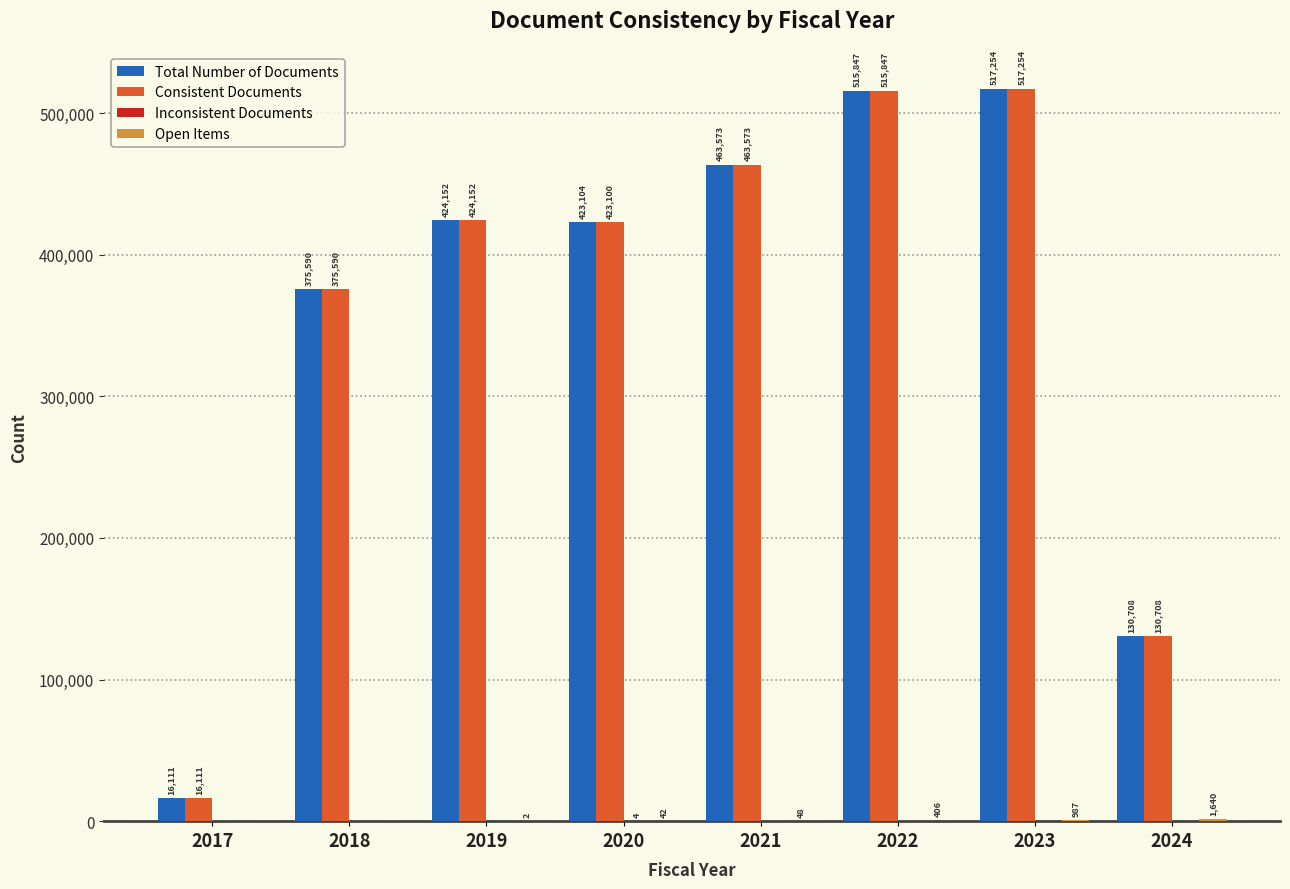

True or false: Total Number of Documents has a value of 463573 at 2021.

True